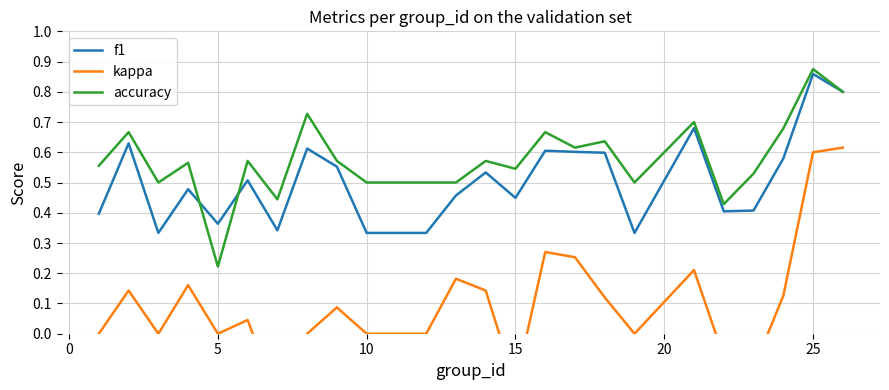

How many categories are shown in the chart?

24